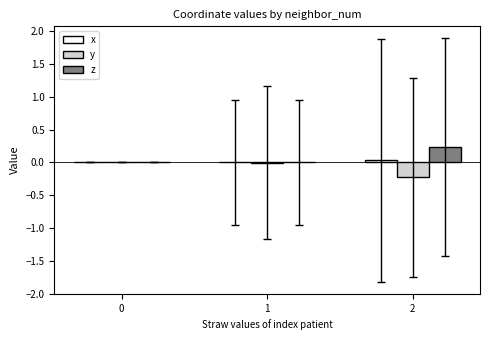

True or false: z has a value of 0.0 at 0.

True